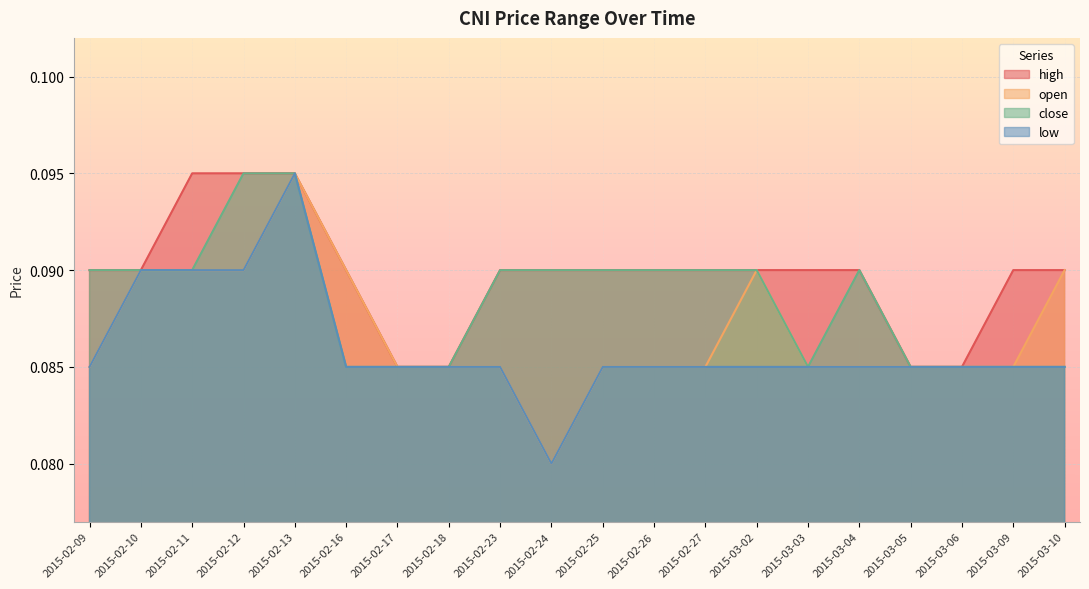

At which label is high closest to 0?

2015-02-17